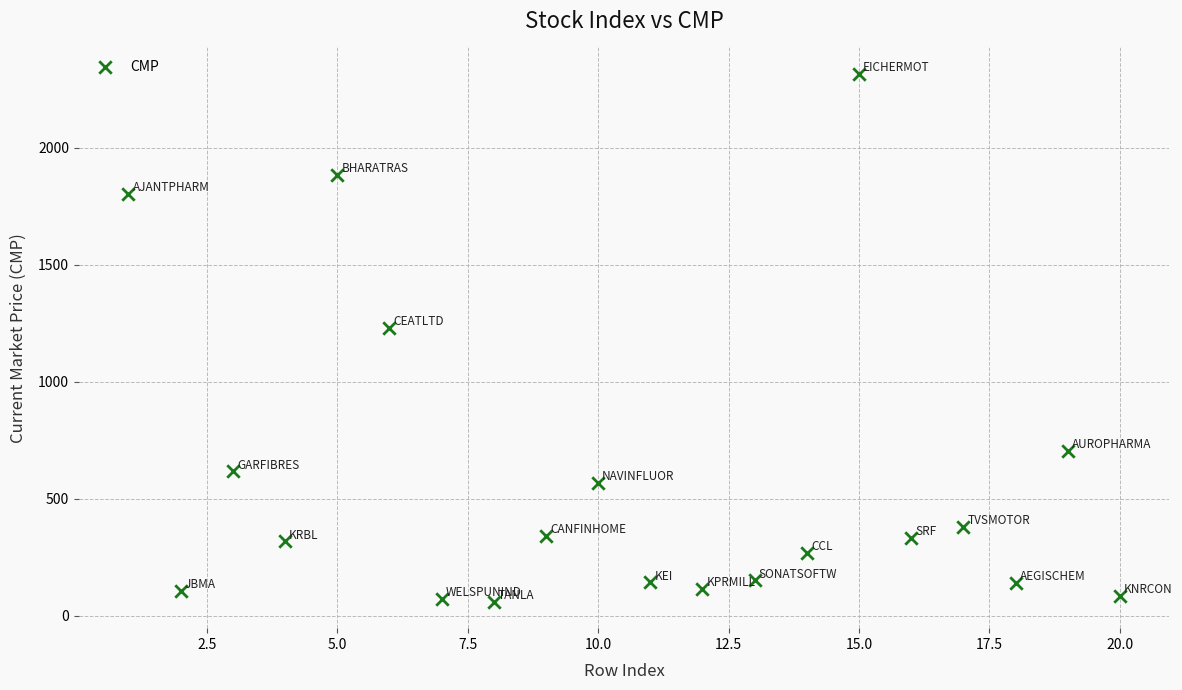

What is the range of Y values (max minus min)?

2257.4